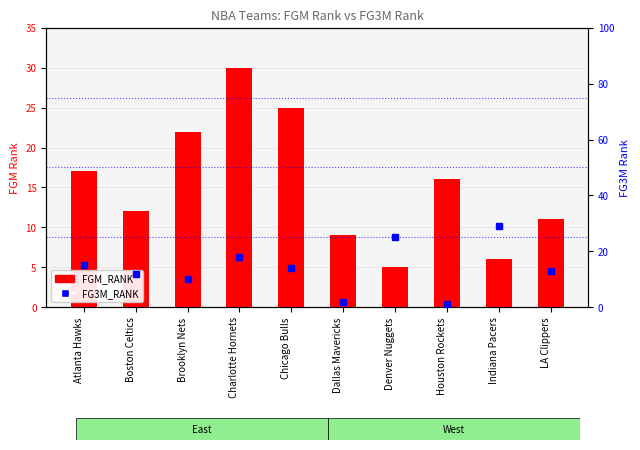

Which series has the largest range (max minus min)?

FG3M_RANK